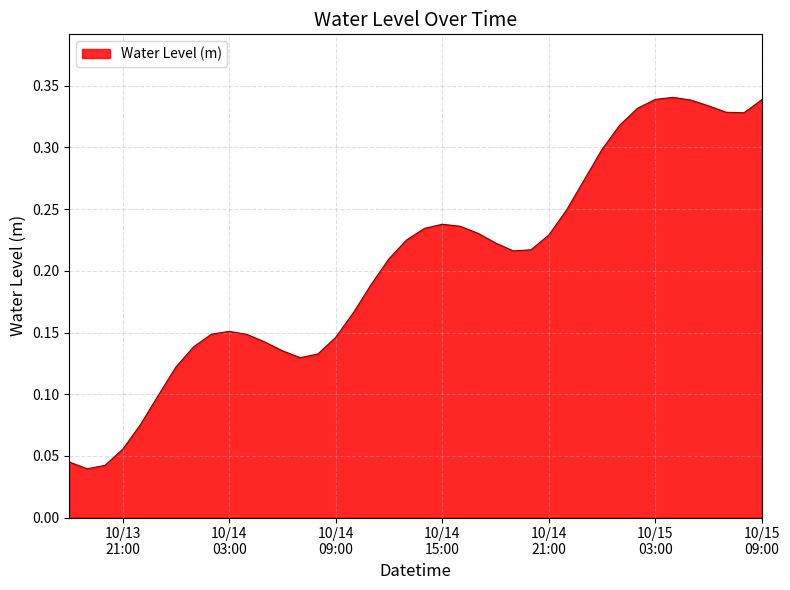

Reading left to right, list all the values displayed in this chart.

0.0	0.0	0.0	0.1	0.1	0.1	0.1	0.1	0.1	0.2	0.1	0.1	0.1	0.1	0.1	0.1	0.2	0.2	0.2	0.2	0.2	0.2	0.2	0.2	0.2	0.2	0.2	0.2	0.2	0.3	0.3	0.3	0.3	0.3	0.3	0.3	0.3	0.3	0.3	0.3